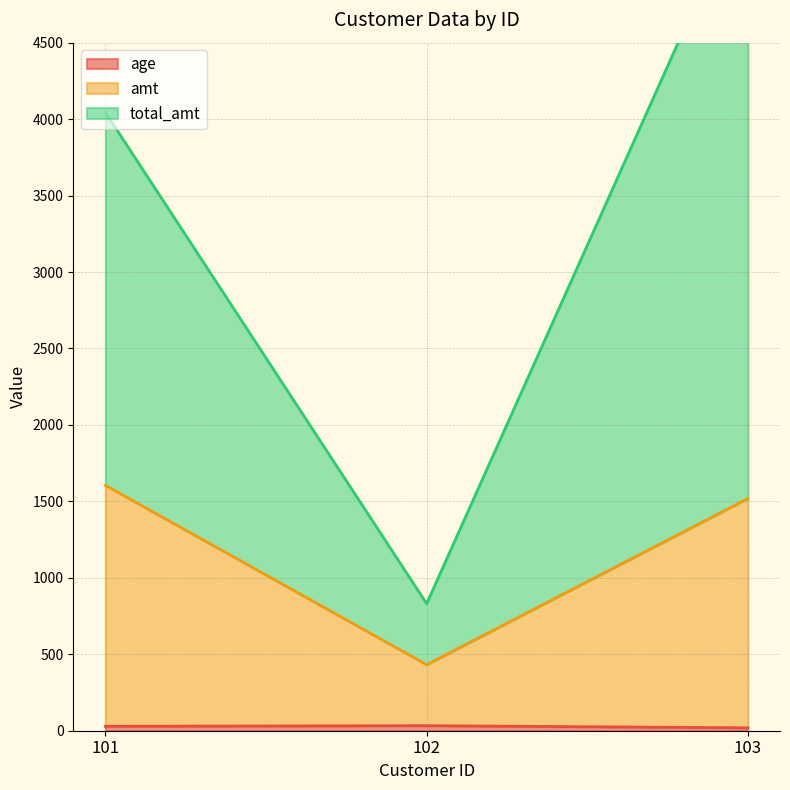

Which series has the widest spread of values?

total_amt